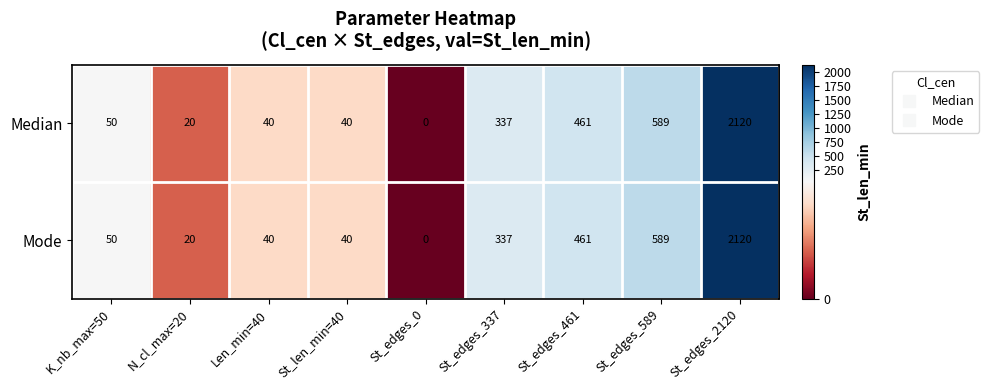

Is the value of Mode at St_edges_337 greater than the value of Median at Len_min=40?

Yes